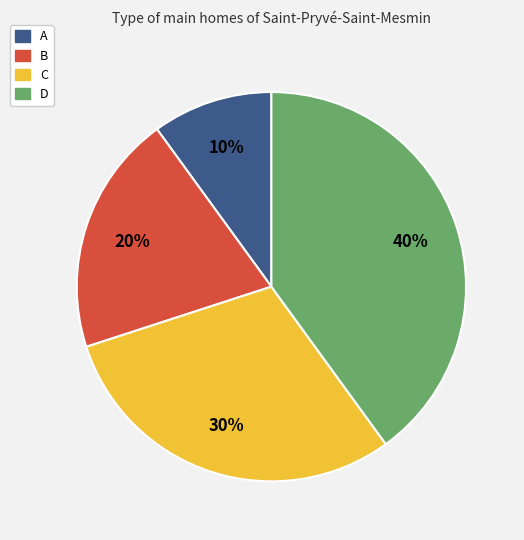

To the nearest percent, what is the difference between the A and D slice percentages?

30%